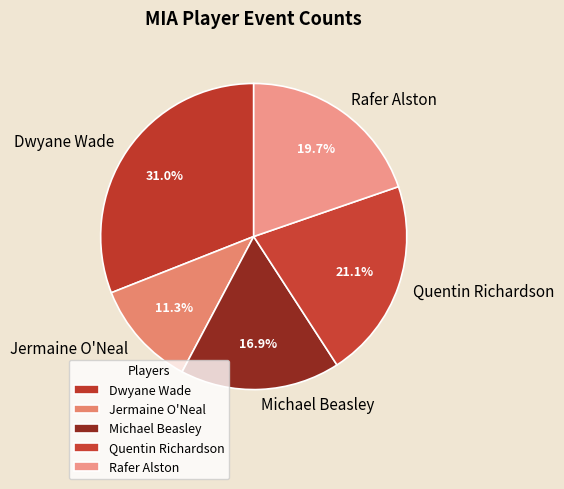

What is the smallest slice in the pie chart?

Jermaine O'Neal